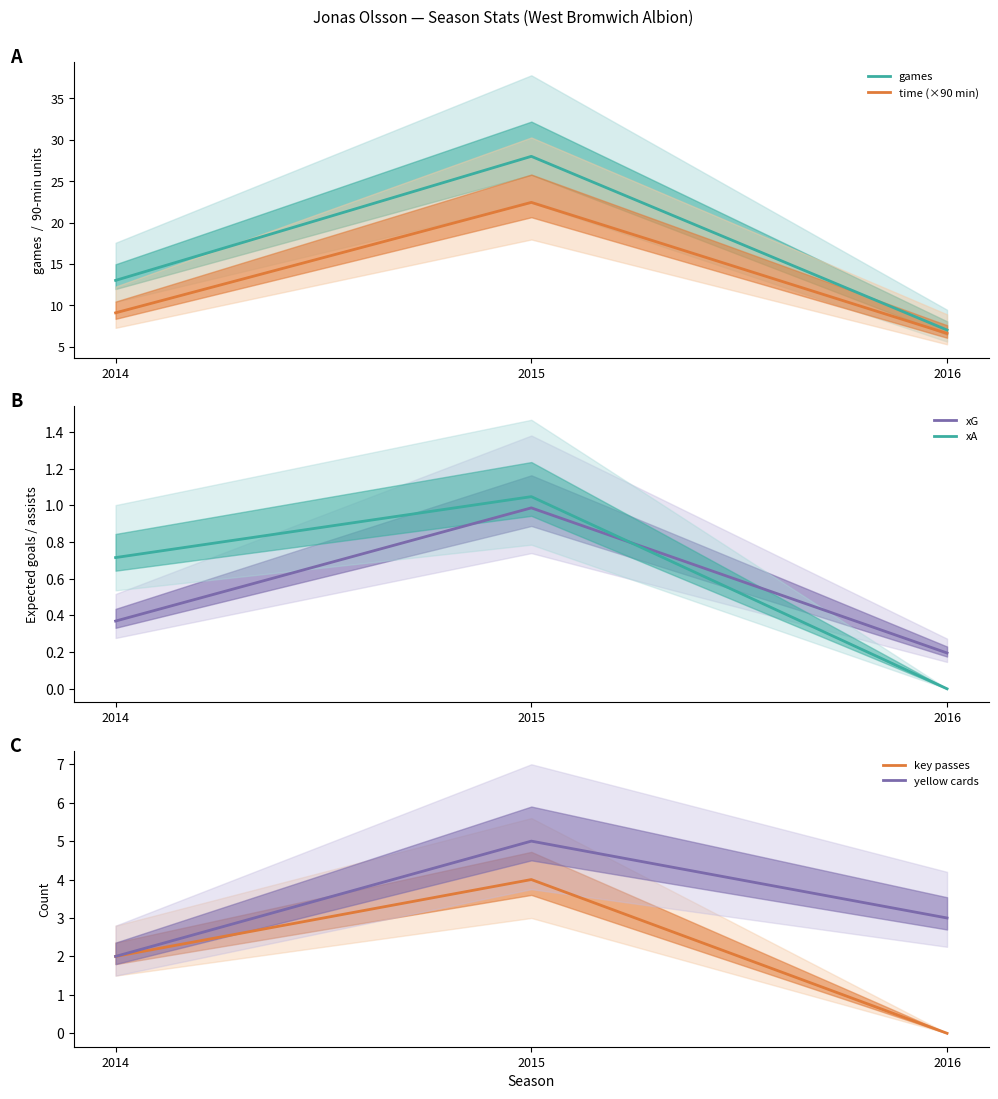

Which series has the widest spread of values?

games